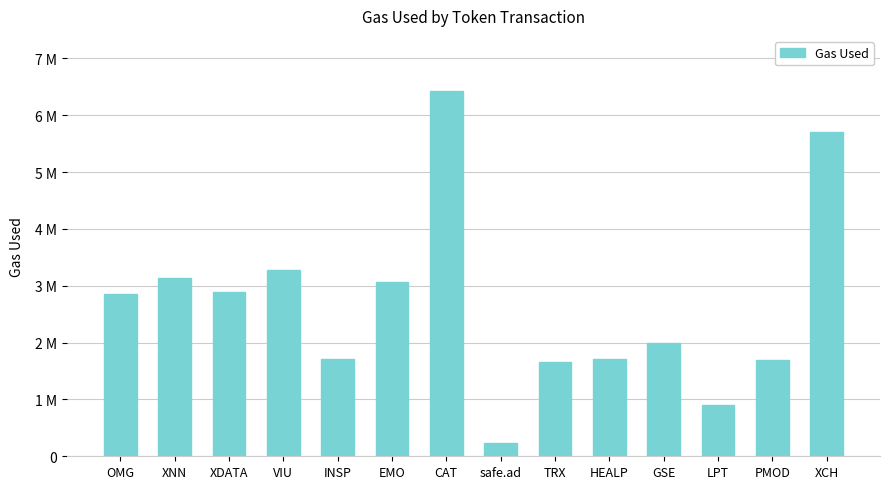

What is the sum of the values at VIU and EMO?

6343962